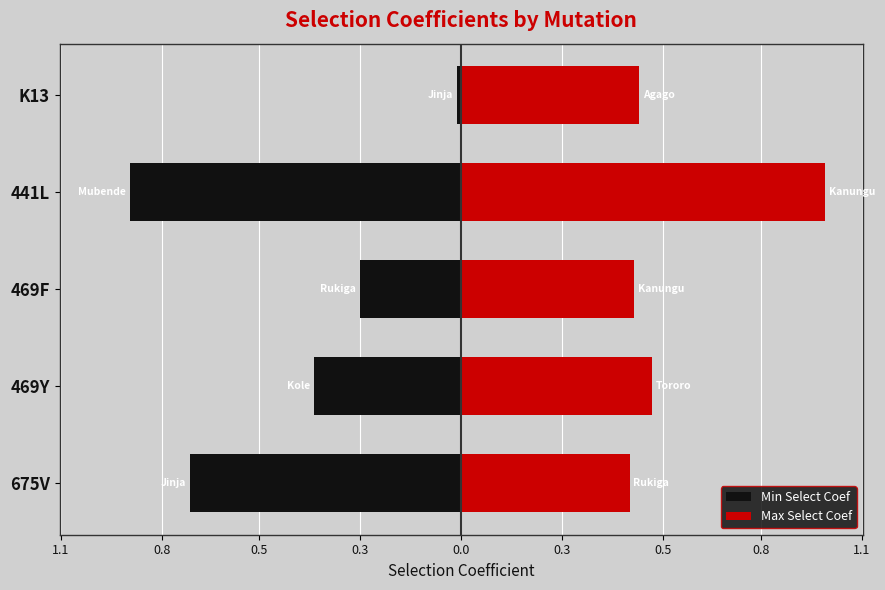

What is the sum of the Min Select Coef values at K13 and 469F?

-0.3